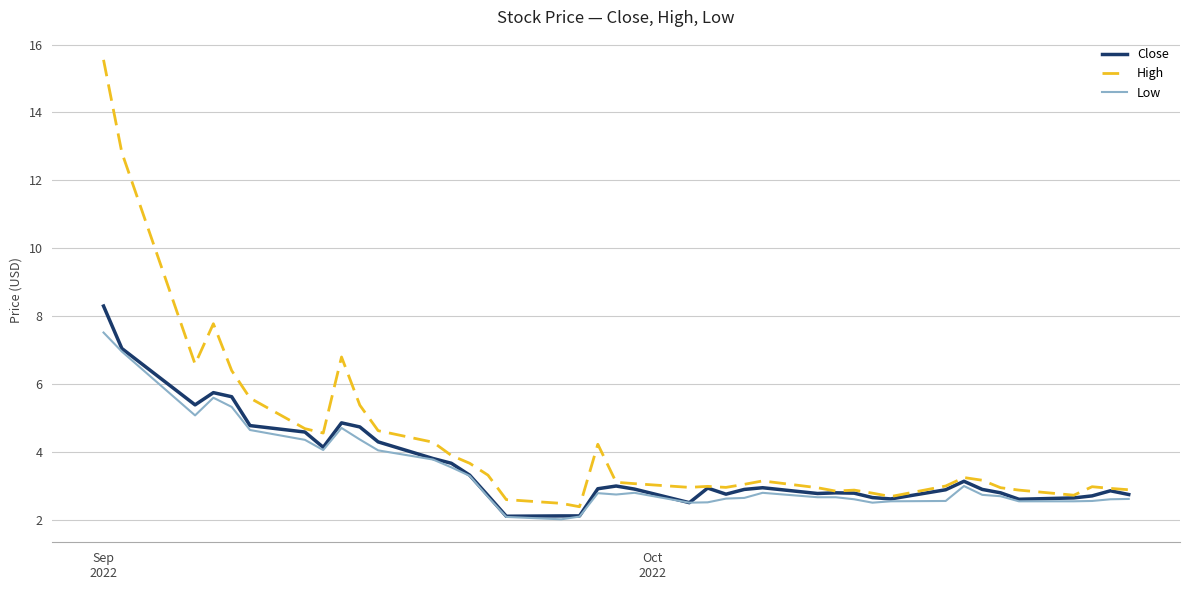

Which series has the widest spread of values?

High